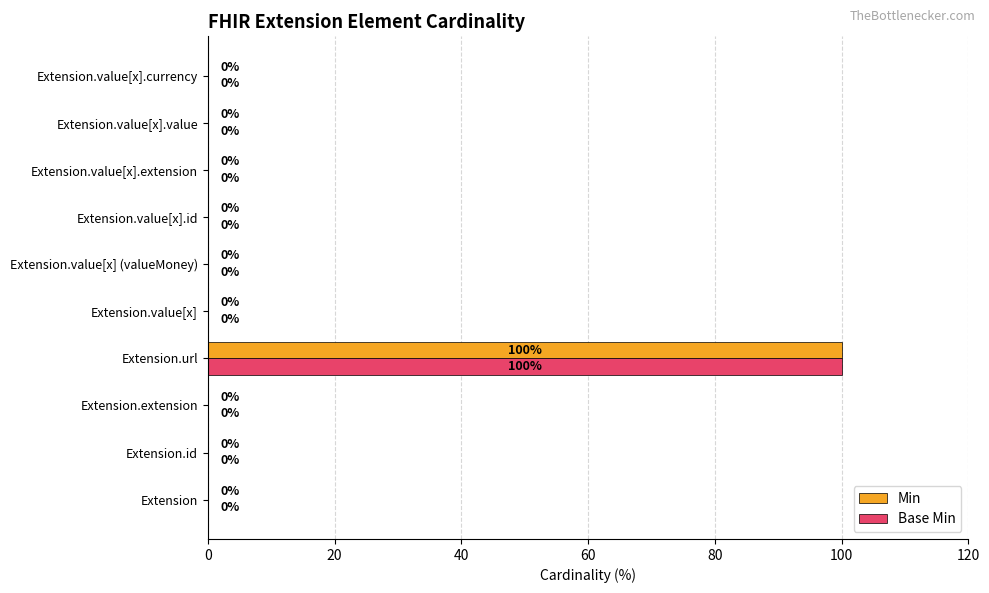

What is the sum of all Min values?

100